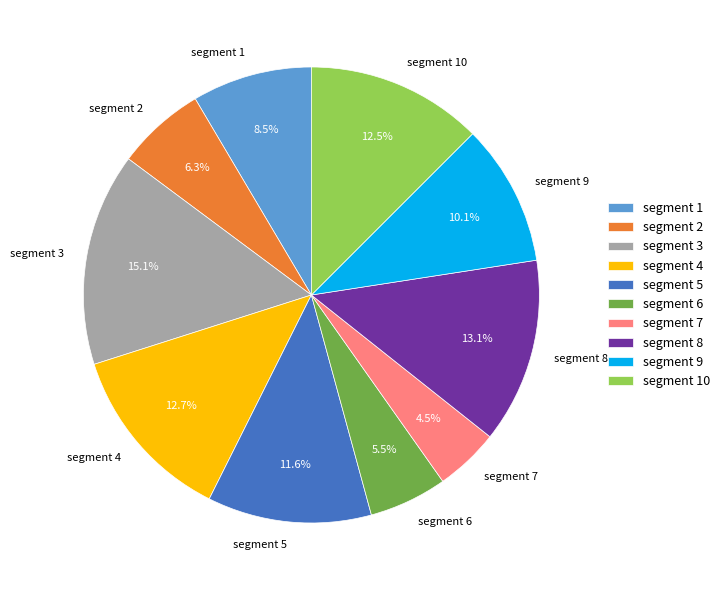

Which category has the biggest portion of the pie?

segment 3